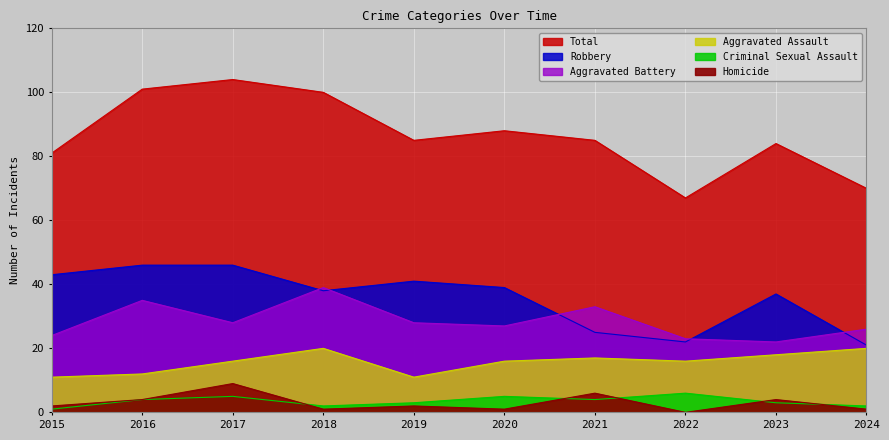

What are all the series names shown in the legend?

Total, Robbery, Aggravated Battery, Aggravated Assault, Criminal Sexual Assault, Homicide